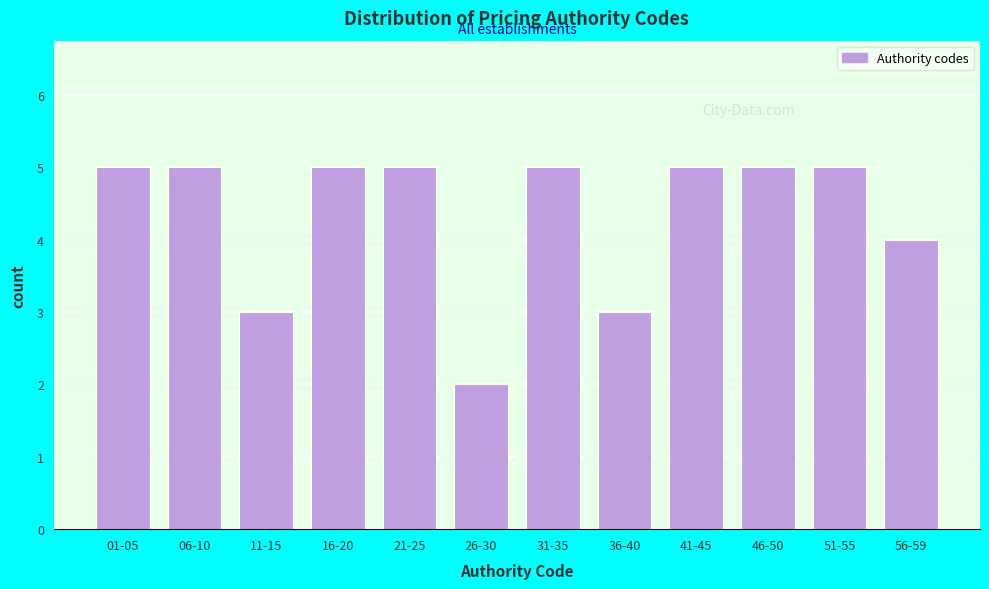

Reading left to right, transcribe all the data shown in this chart.

5	5	3	5	5	2	5	3	5	5	5	4